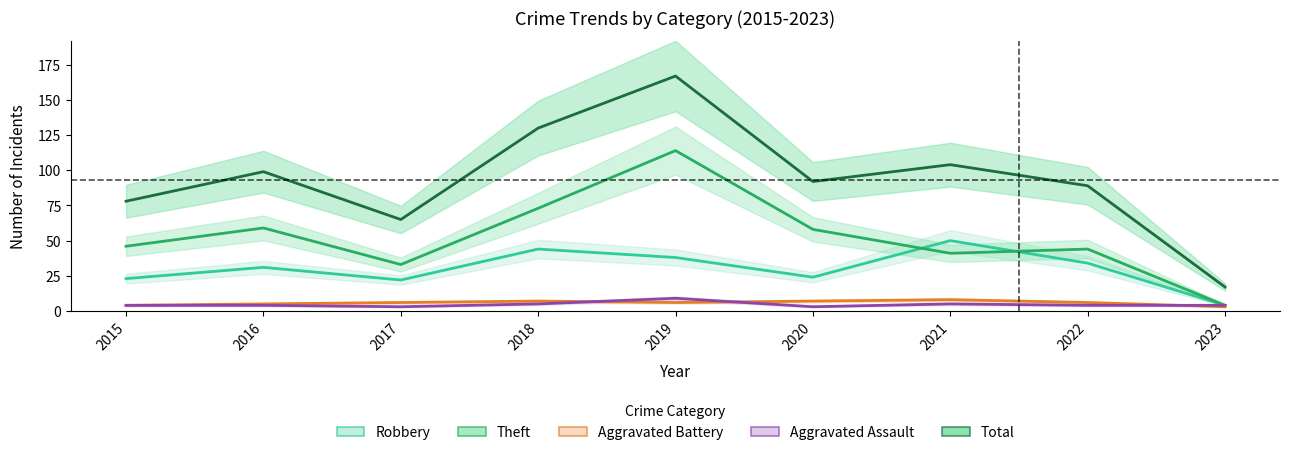

What are all the series names shown in the legend?

Robbery, Theft, Aggravated Battery, Aggravated Assault, Total